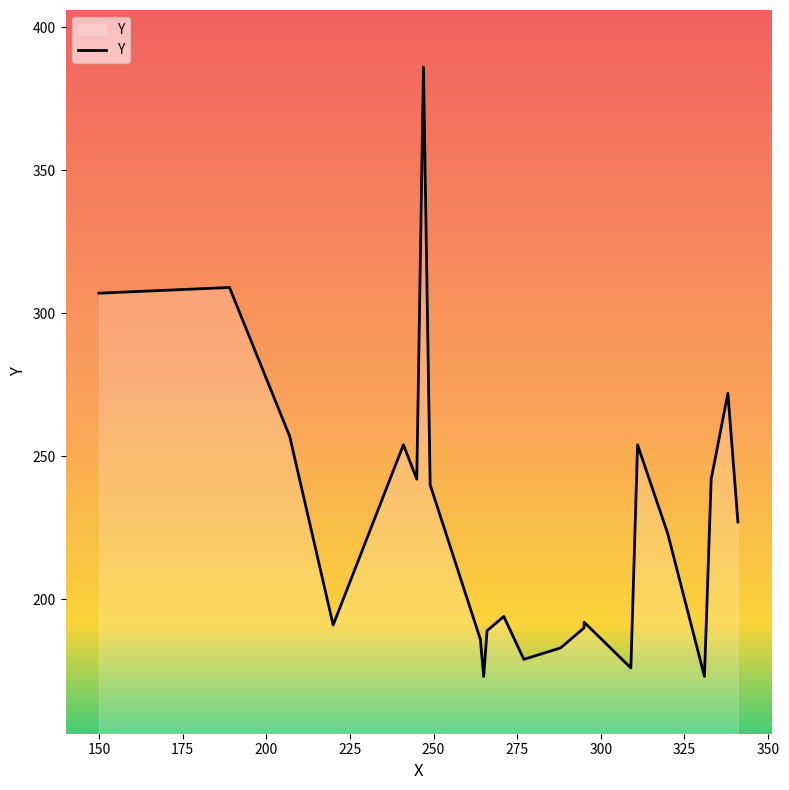

Does the chart display data point markers on the line(s)?

No